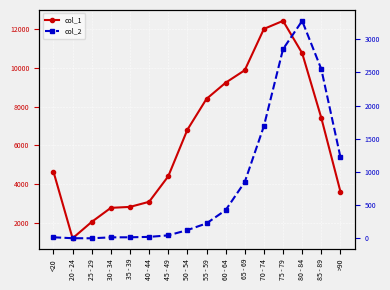

Reading left to right, transcribe all the data shown in this chart.

col_1: <20=4641	20 - 24=1191	25 - 29=2038	30 - 34=2765	35 - 39=2814	40 - 44=3078	45 - 49=4396	50 - 54=6803	55 - 59=8400	60 - 64=9236	65 - 69=9883	70 - 74=12018	75 - 79=12434	80 - 84=10764	85 - 89=7417	>90=3604
col_2: <20=18	20 - 24=4	25 - 29=3	30 - 34=17	35 - 39=18	40 - 44=24	45 - 49=47	50 - 54=126	55 - 59=227	60 - 64=426	65 - 69=850	70 - 74=1690	75 - 79=2848	80 - 84=3273	85 - 89=2548	>90=1224